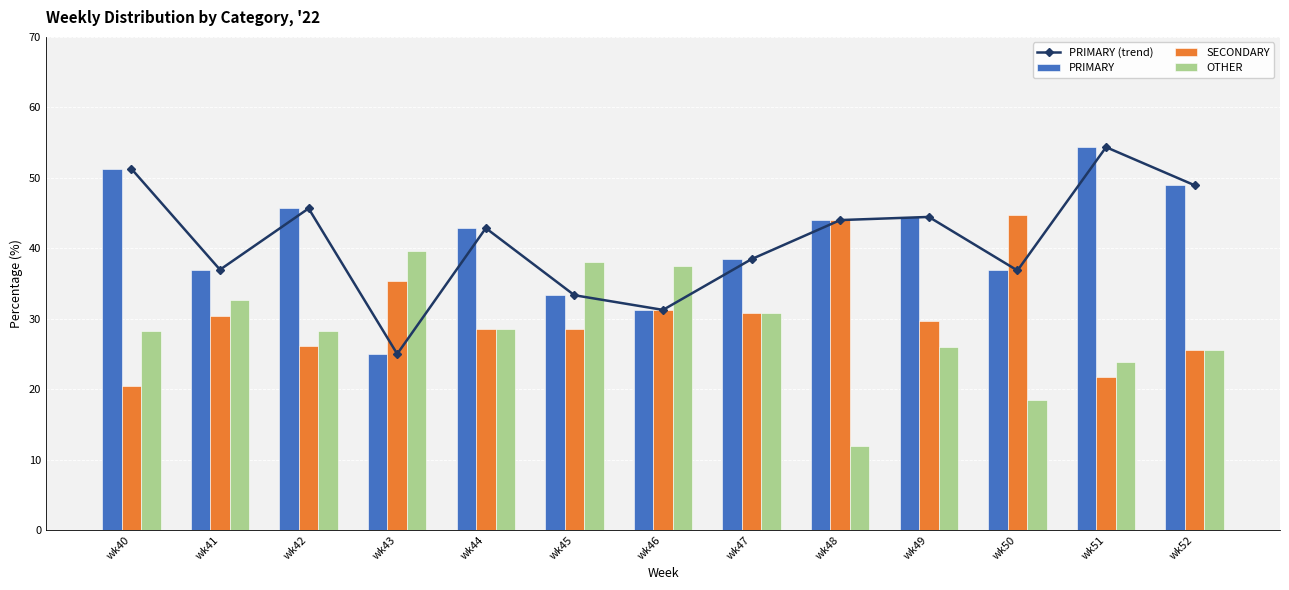

What is the sum of the SECONDARY values at wk52 and wk51?

47.3